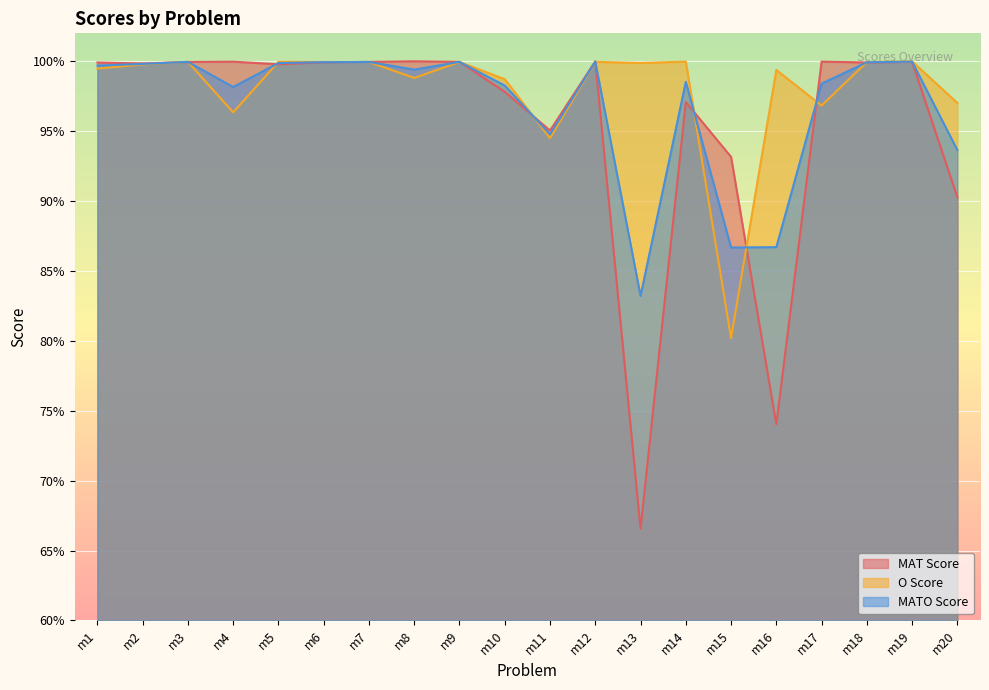

At which category is the sum across all series the highest?

m12